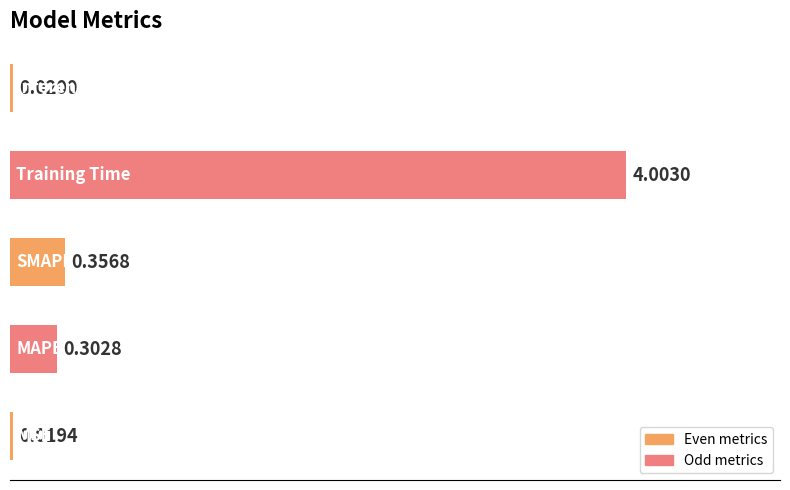

What is the average value?

0.9